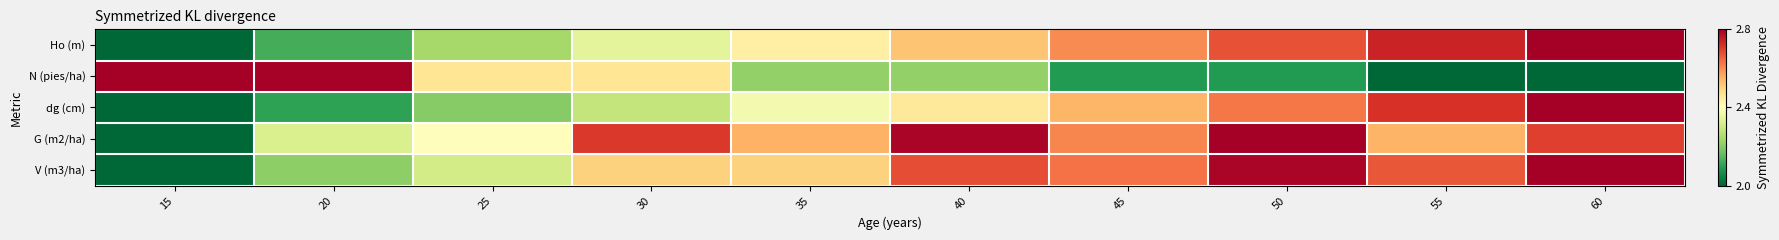

Rank the series by their maximum value, from highest to lowest.

Ho (m), N (pies/ha), dg (cm), G (m2/ha), V (m3/ha)